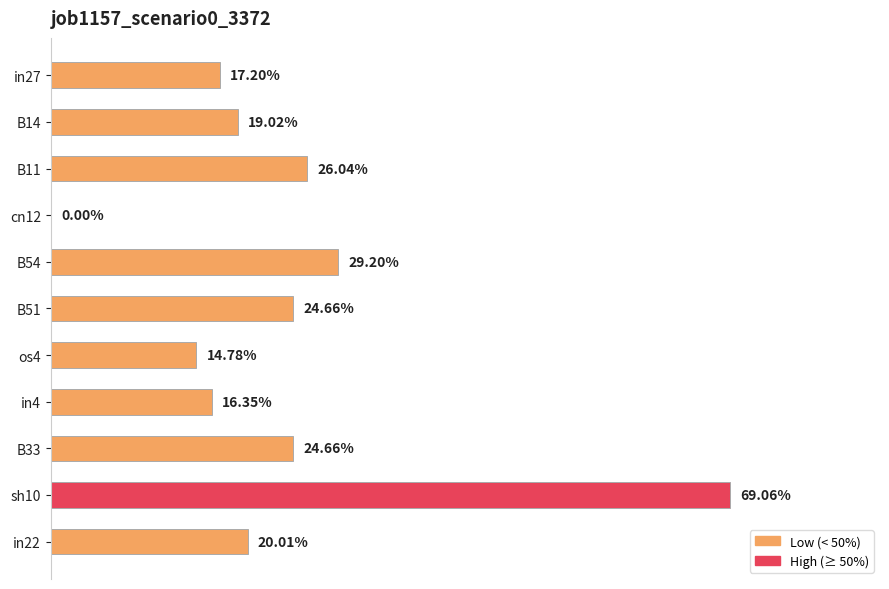

What is the maximum value shown in the chart?

0.7